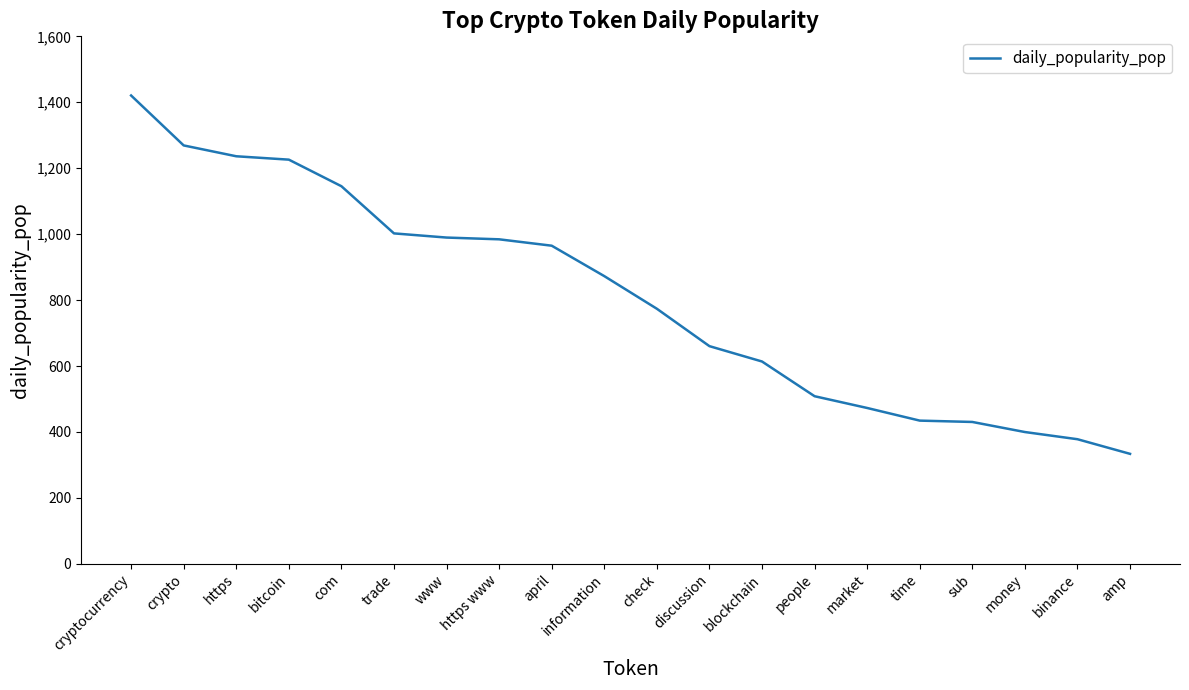

What is the ratio of the value at https www to the value at bitcoin?

0.8